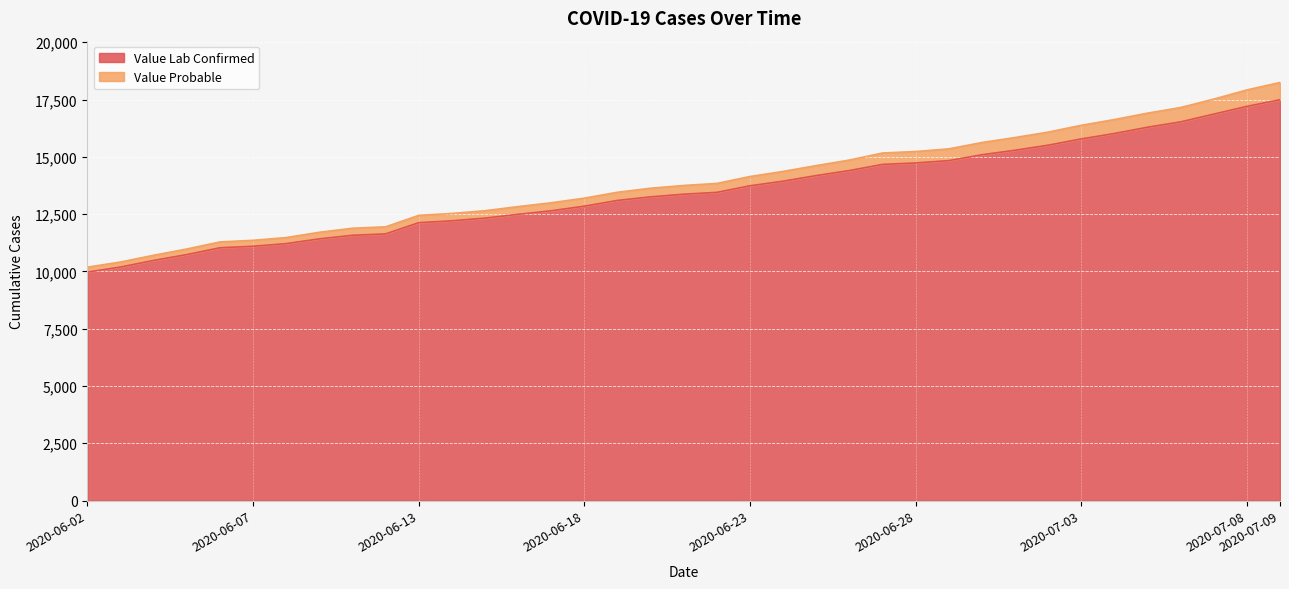

Count the number of categories in the chart.

37